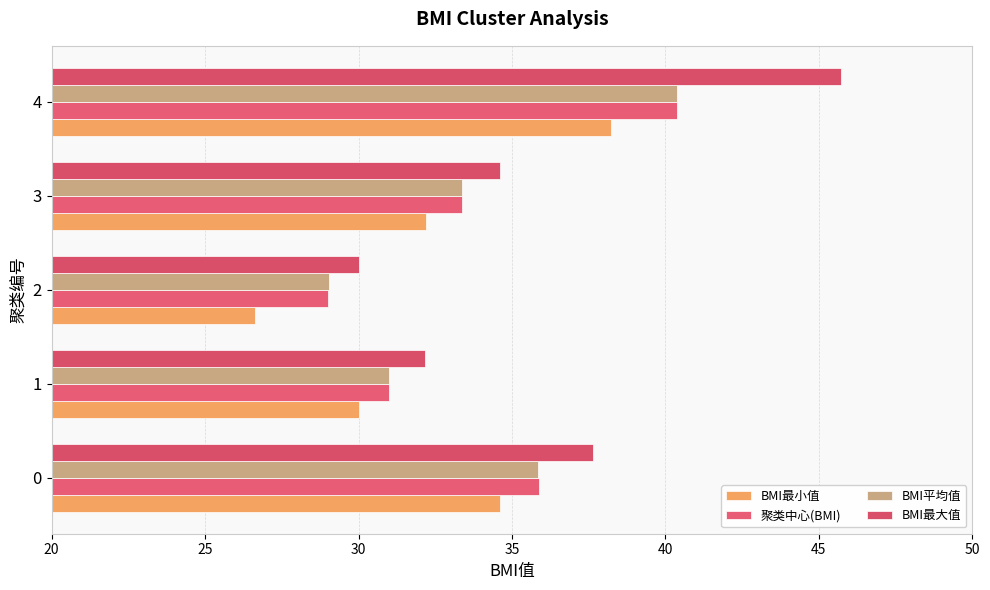

What is the difference between the second highest and minimum values in the BMI最大值 series?

7.6